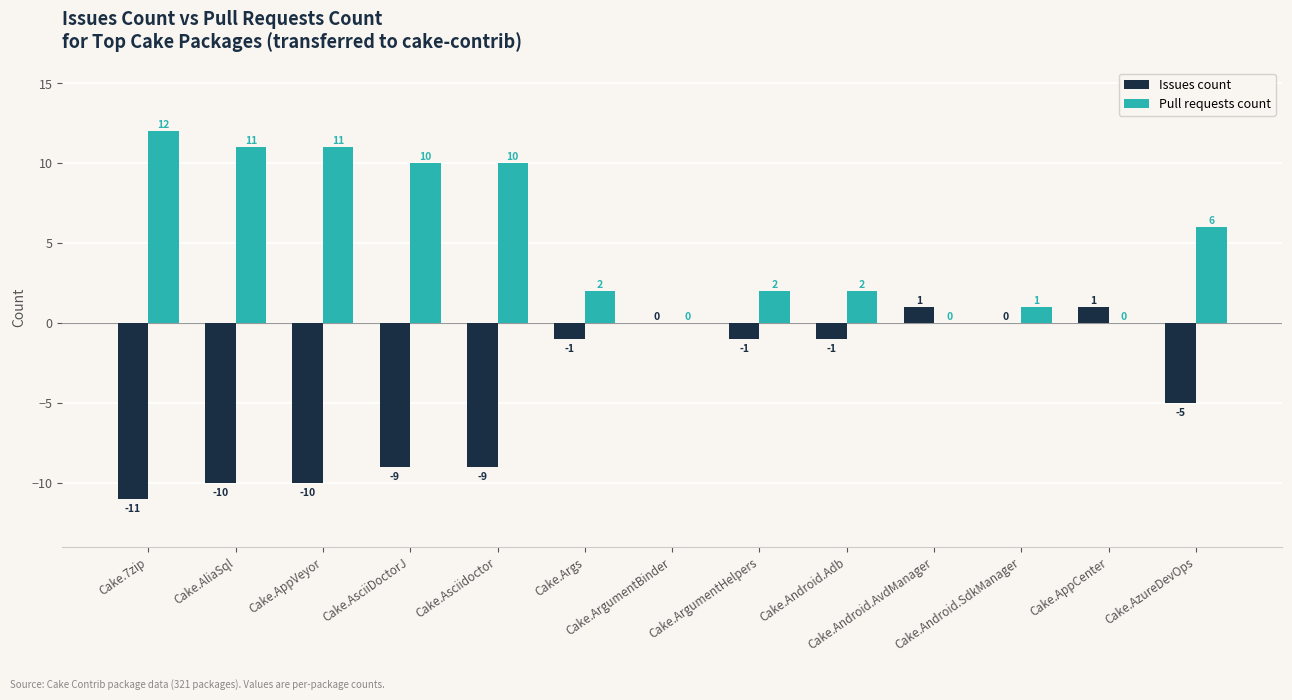

At which label is Issues count closest to -5?

Cake.AzureDevOps